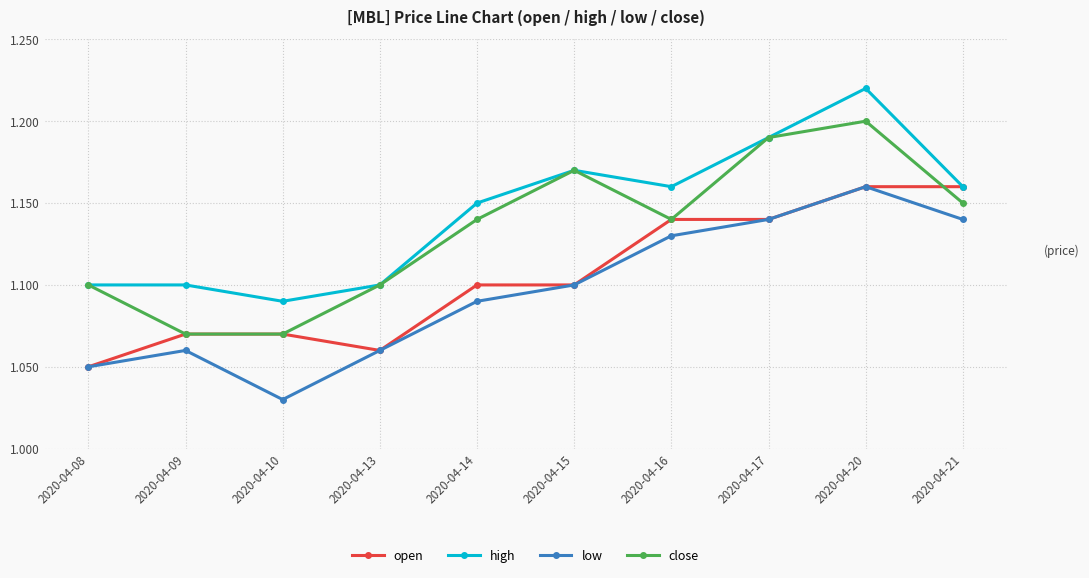

True or false: low and high intersect in this chart.

False